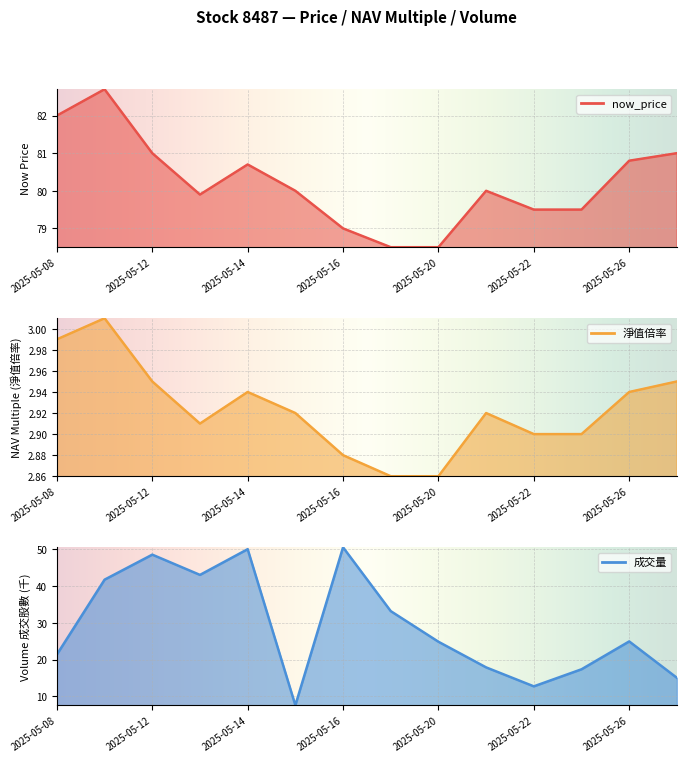

True or false: 淨值倍率 and 成交量 cross at least once.

False